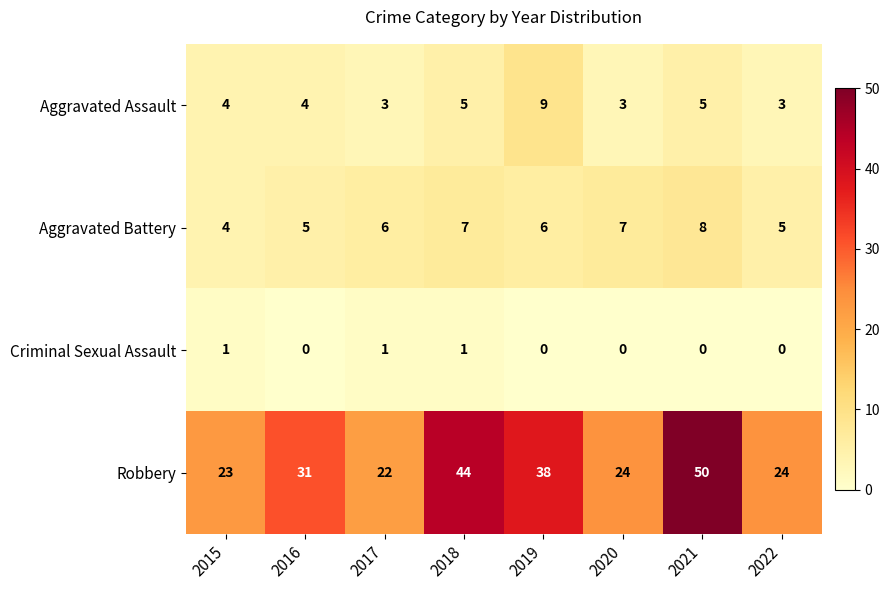

What is the average value of the Aggravated Battery series?

6